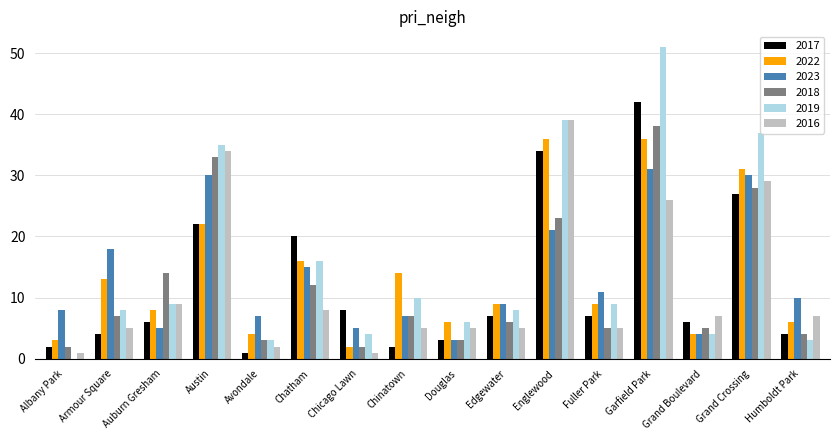

Between Chinatown and Englewood, which series saw the biggest shift?

2016